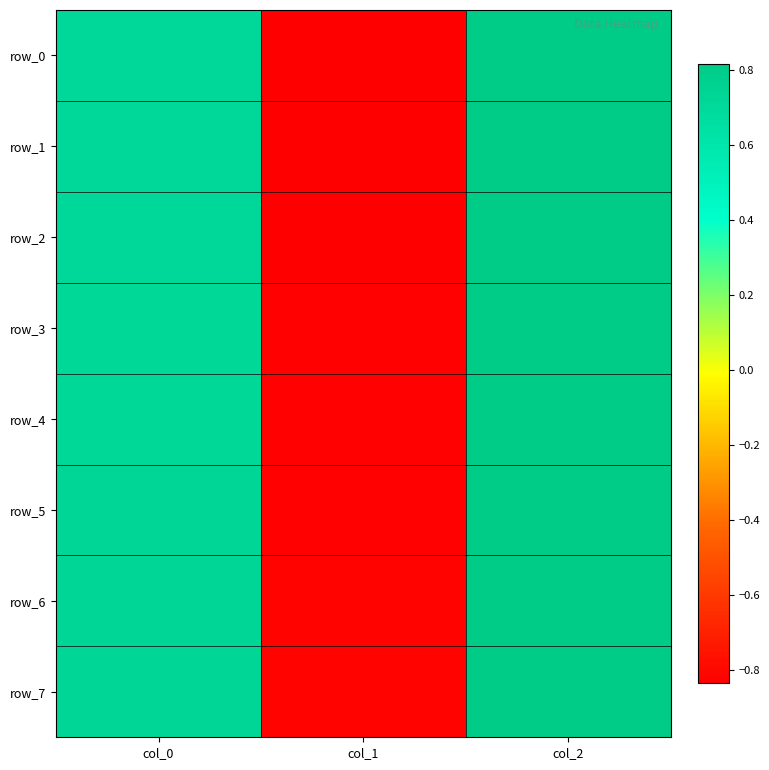

Between col_1 and col_0, which is larger?

col_0